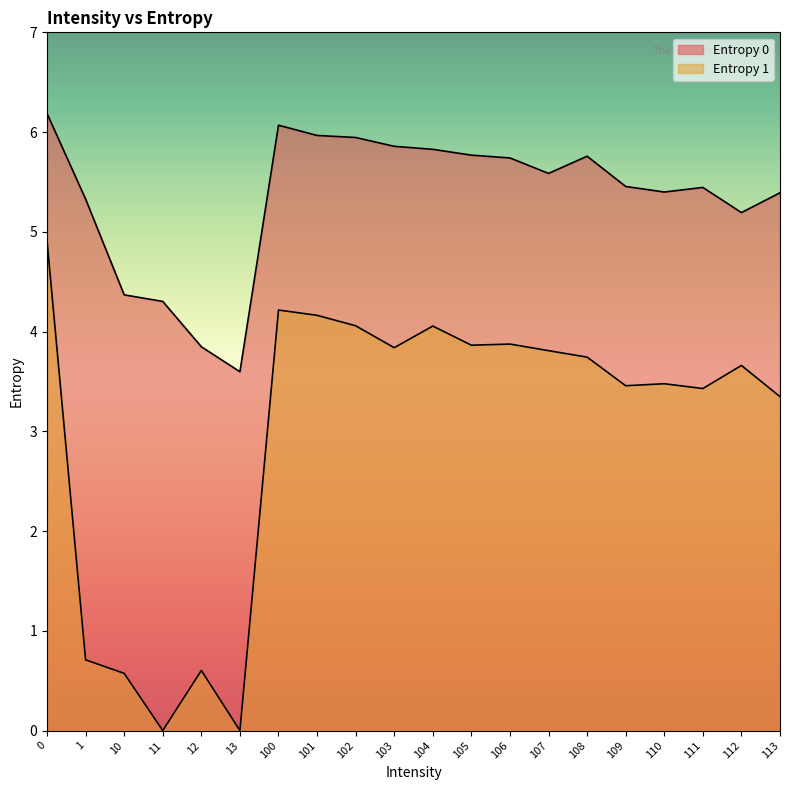

What is the difference between the maximum and minimum values in the Entropy 0 series?

2.6